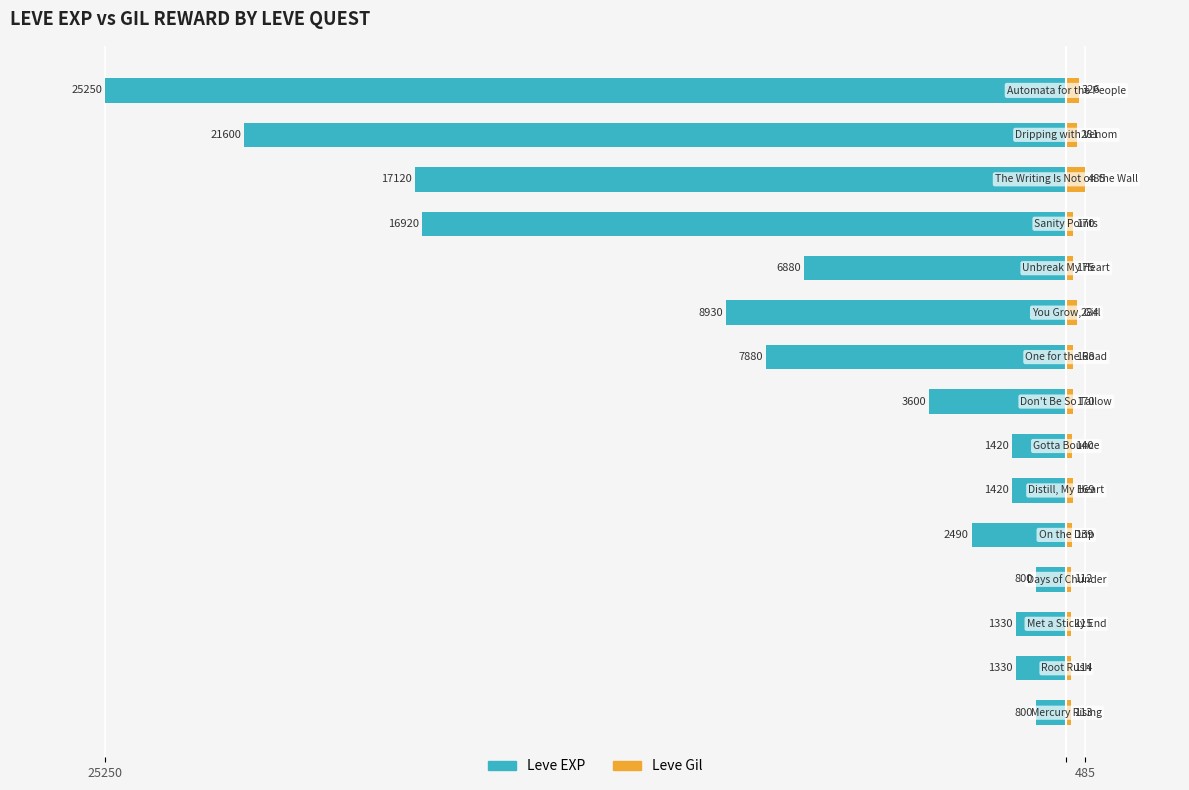

Which series has the widest spread of values?

Leve EXP